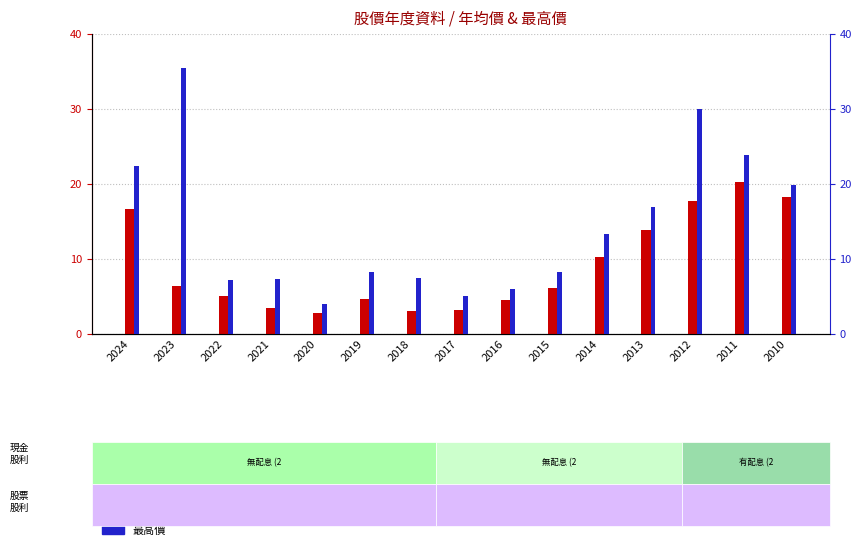

How many categories are shown in the chart?

15